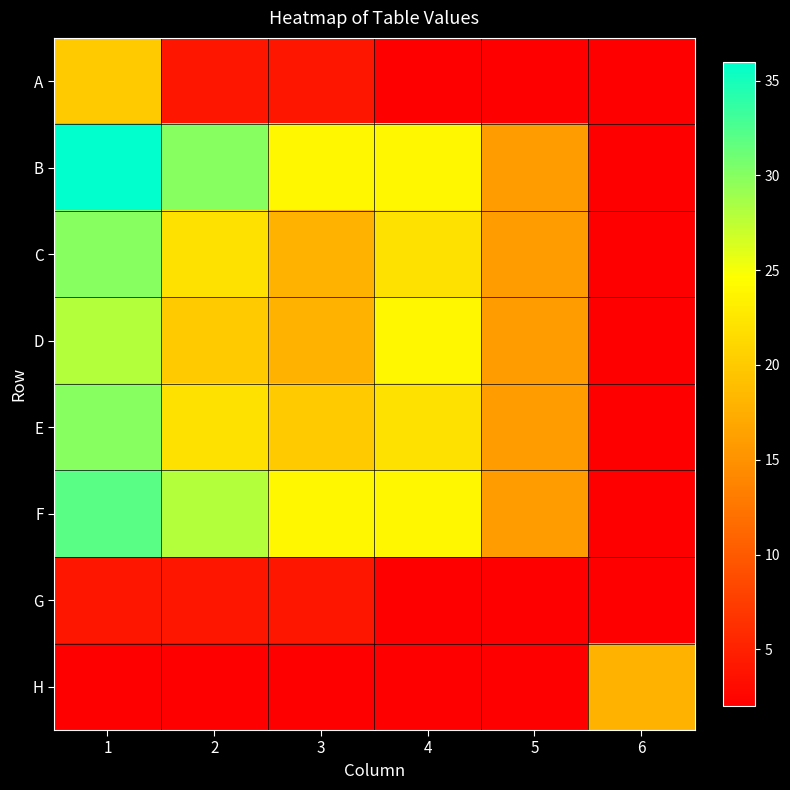

Which series has the widest spread of values?

B